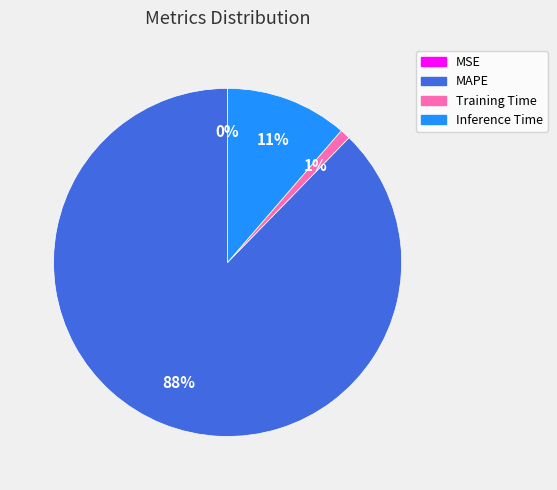

To the nearest percent, what is the difference between the largest and smallest slice percentages?

88%